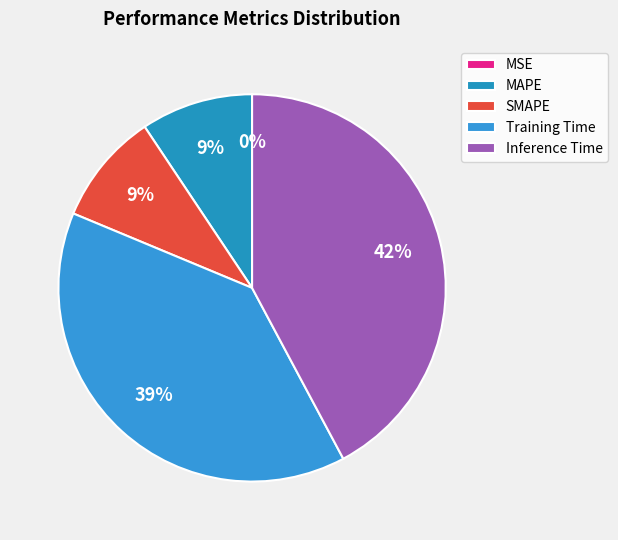

What percentage do SMAPE and Training Time together represent?

48.4%